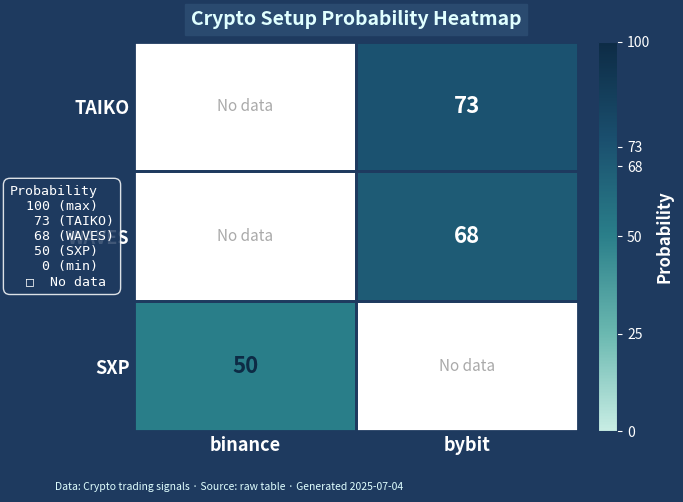

The value of WAVES at bybit is 68. True or false?

True